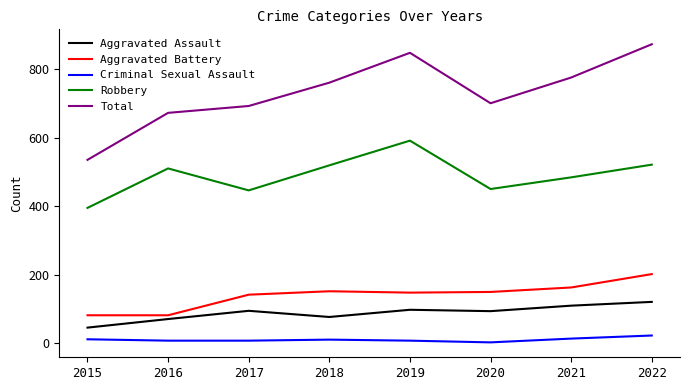

At 2021, list the series in order from largest to smallest.

Total, Robbery, Aggravated Battery, Aggravated Assault, Criminal Sexual Assault